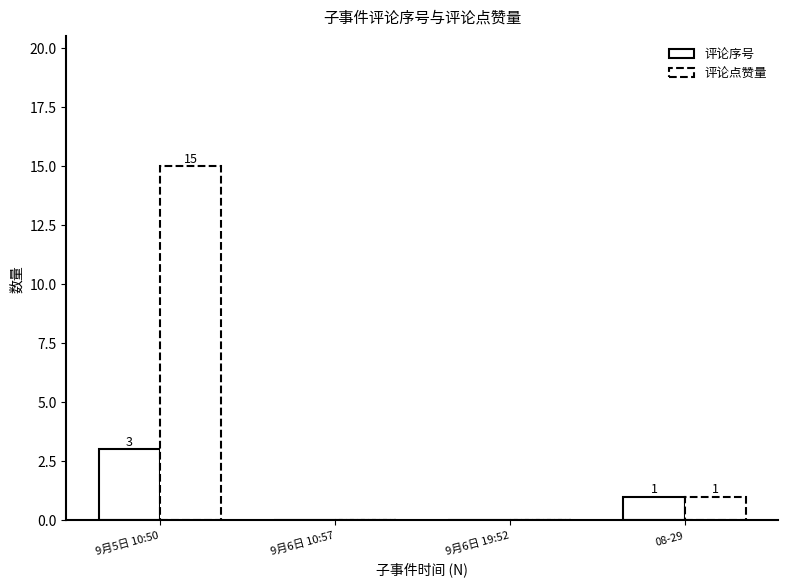

What is the label of the 4th bar from the right?

9月5日 10:50